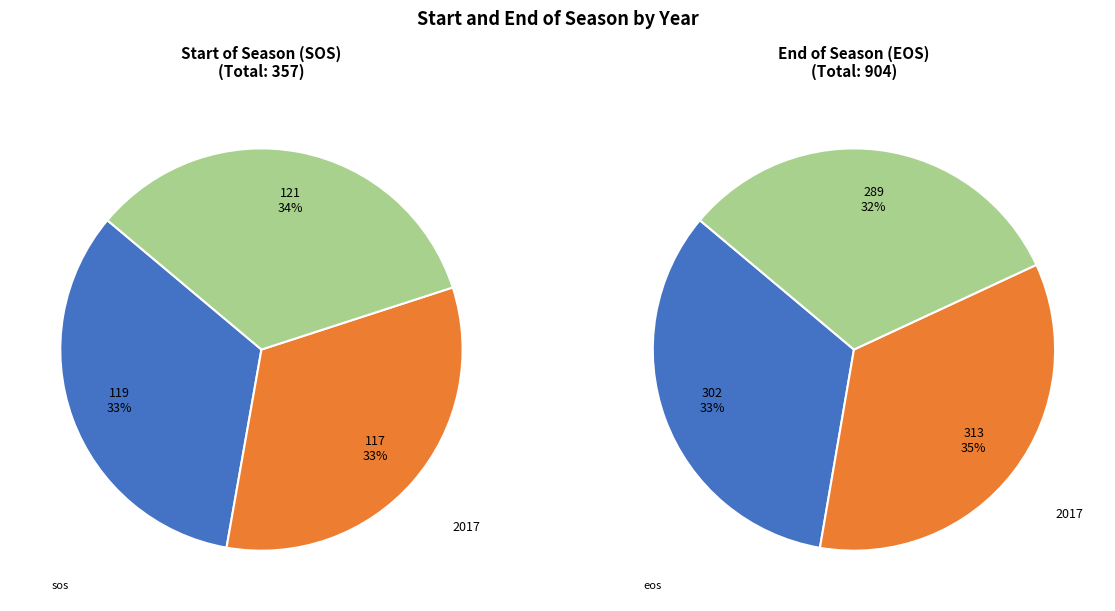

Count the number of slices in the pie.

3